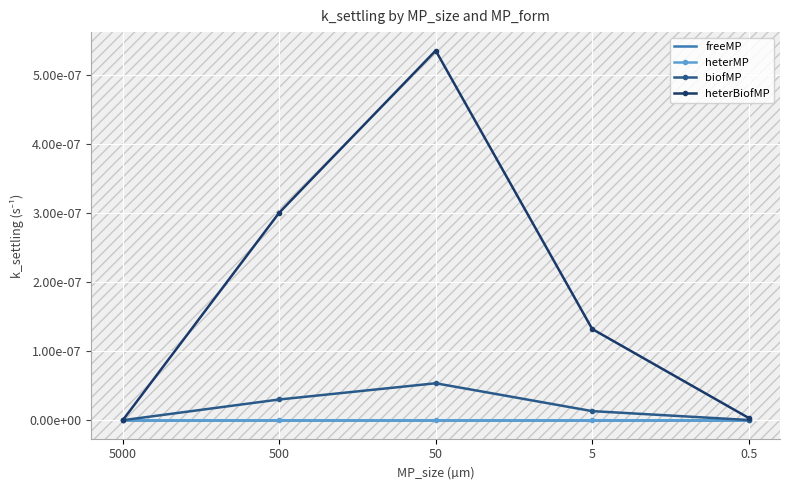

At 500, list the series in order from largest to smallest.

heterBiofMP, biofMP, freeMP, heterMP